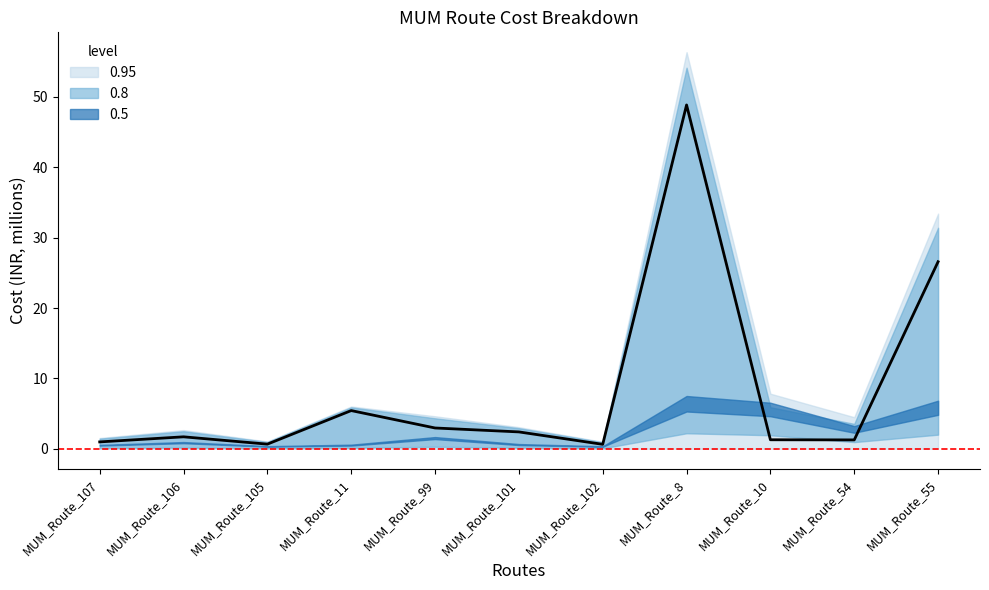

Reading left to right, extract all data points from this chart.

MUM_Route_107=1.0	MUM_Route_106=1.7	MUM_Route_105=0.7	MUM_Route_11=5.4	MUM_Route_99=3.0	MUM_Route_101=2.4	MUM_Route_102=0.6	MUM_Route_8=48.9	MUM_Route_10=1.3	MUM_Route_54=1.3	MUM_Route_55=26.6